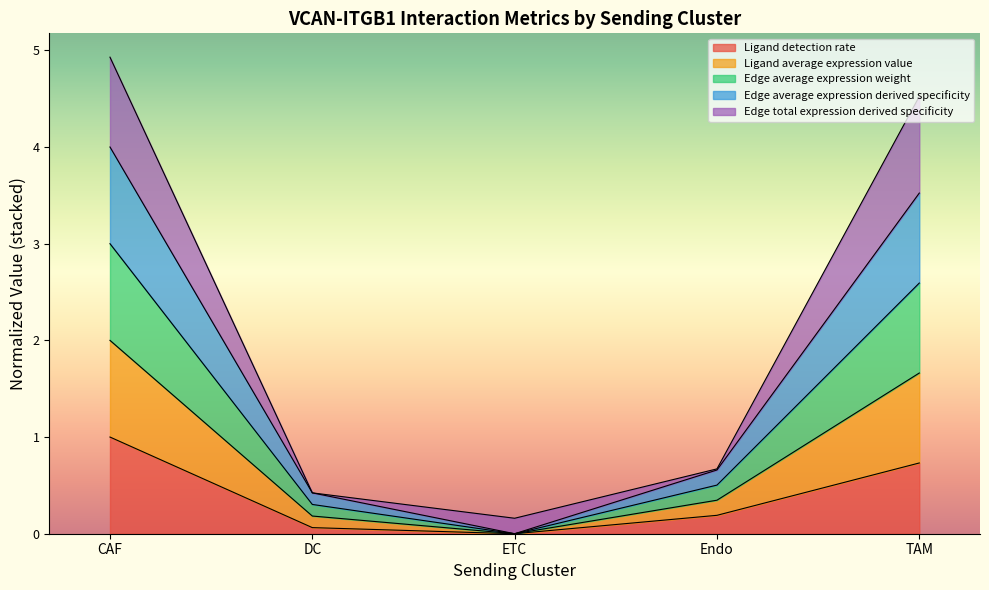

What is the label of the 1st point from the left?

CAF